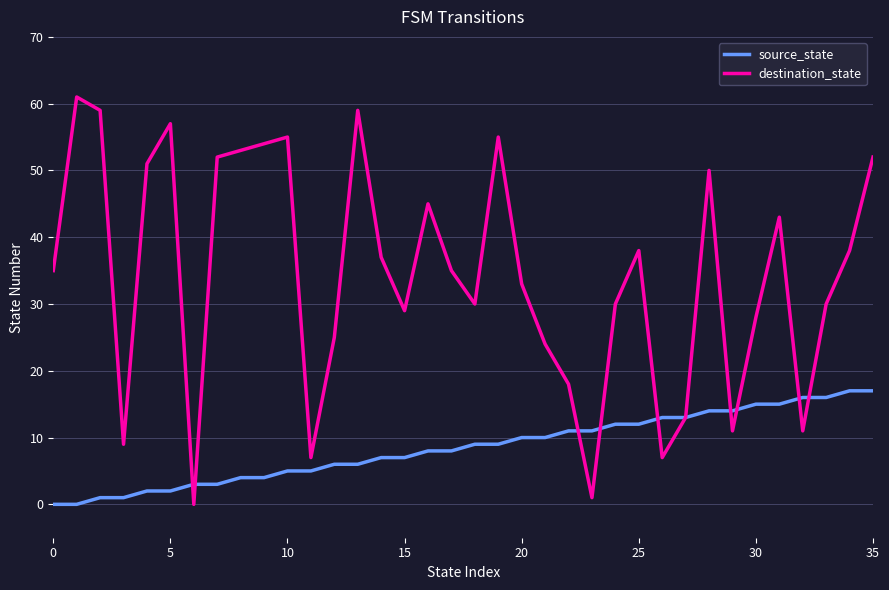

What is the maximum value shown in the chart?

61